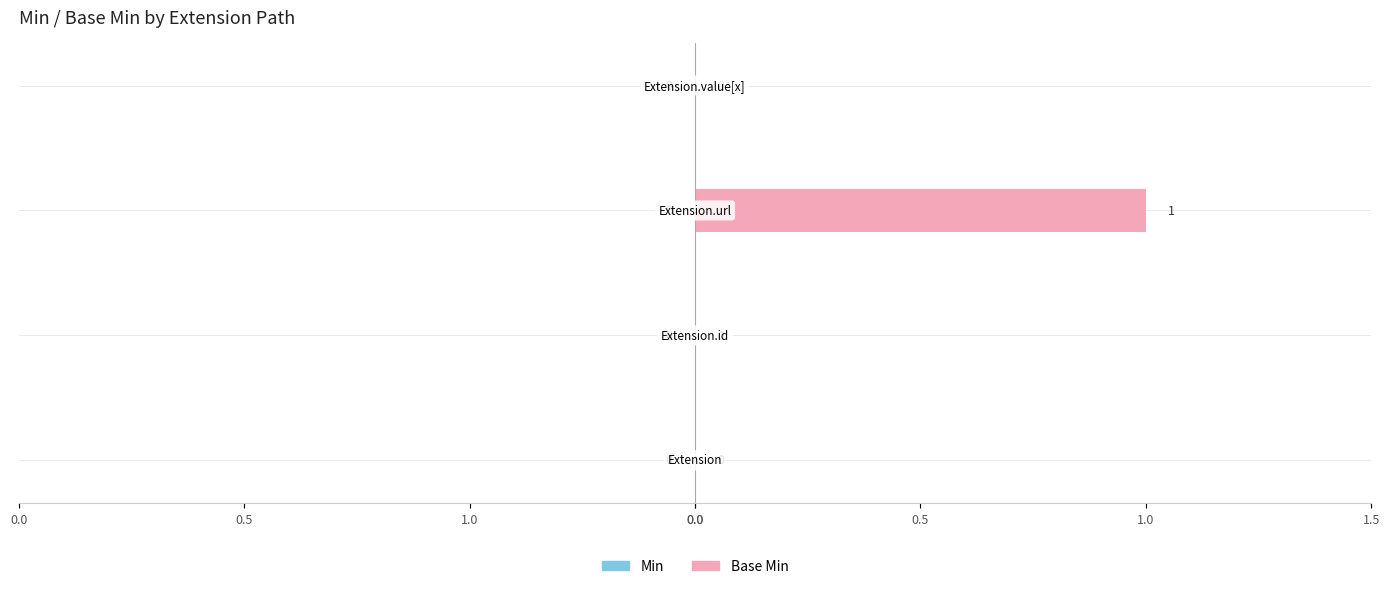

Are the bars horizontal?

Yes